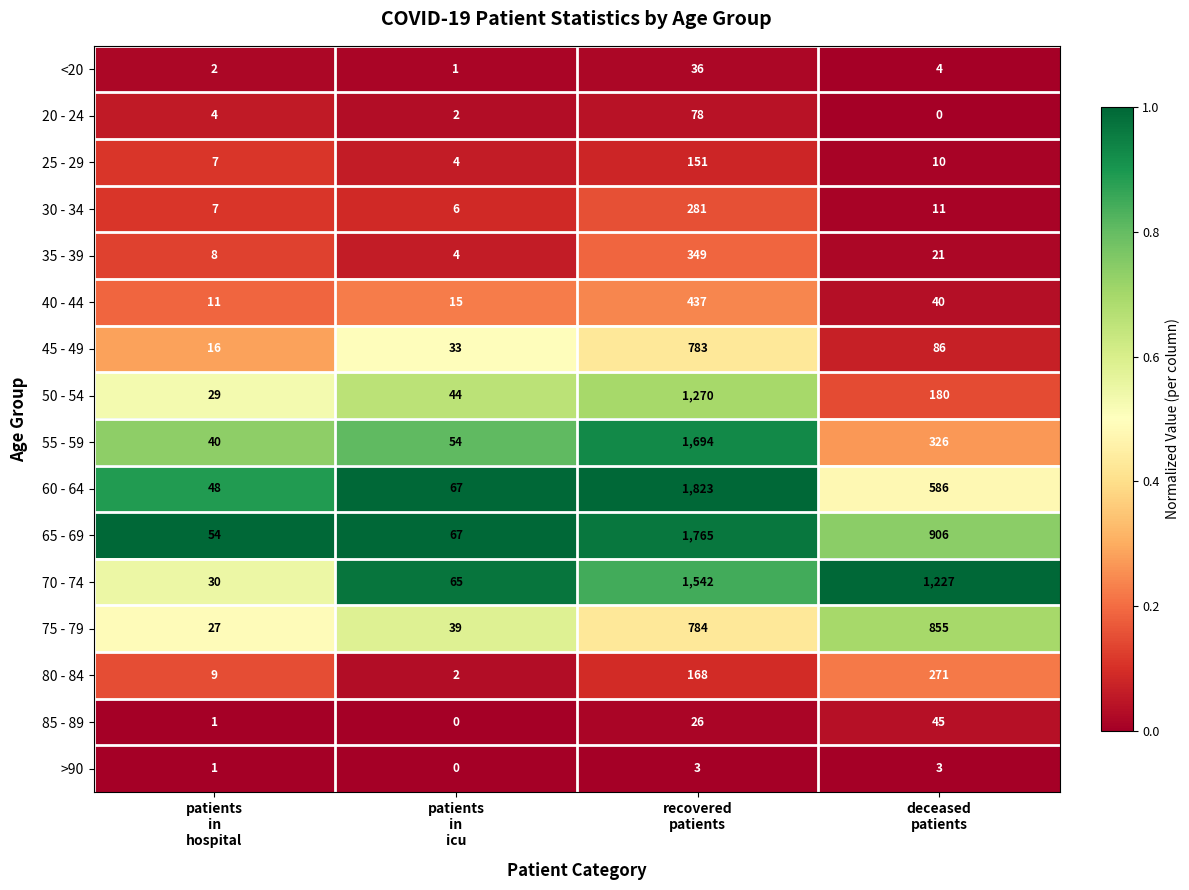

Which series has the largest total across all categories?

70 - 74